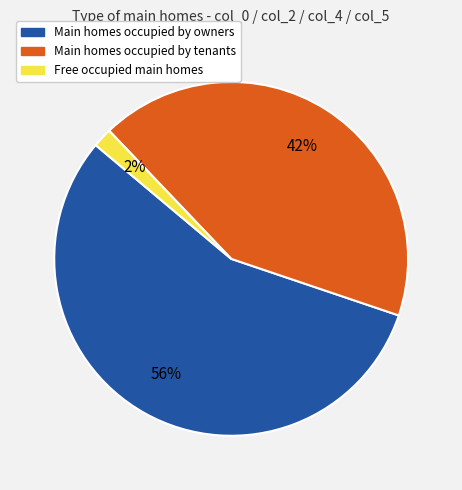

Rank the categories by value from highest to lowest.

Main homes occupied by owners, Main homes occupied by tenants, Free occupied main homes